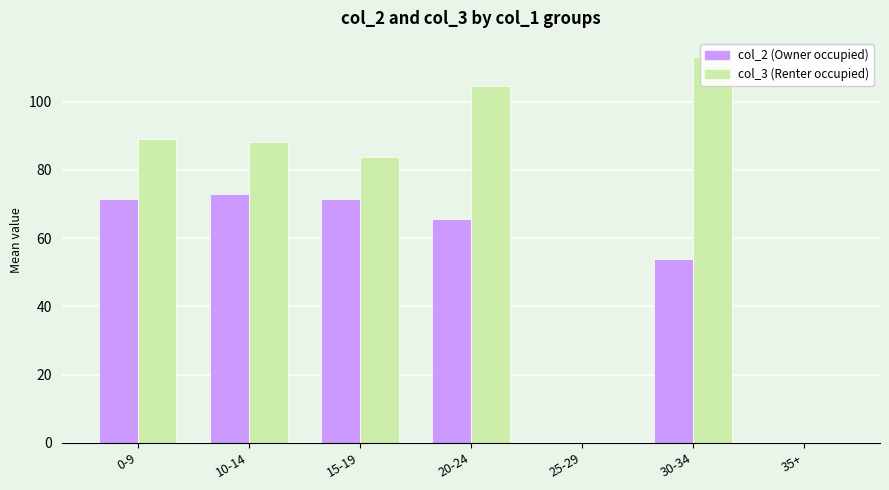

How many positive values does the col_2 (Owner occupied) series have?

5